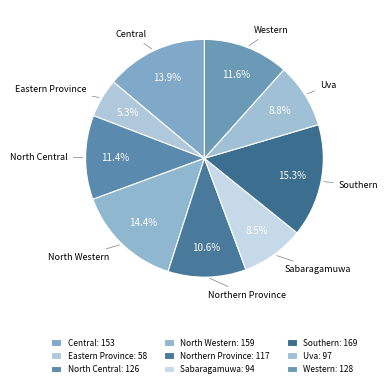

Count the number of slices in the pie.

9